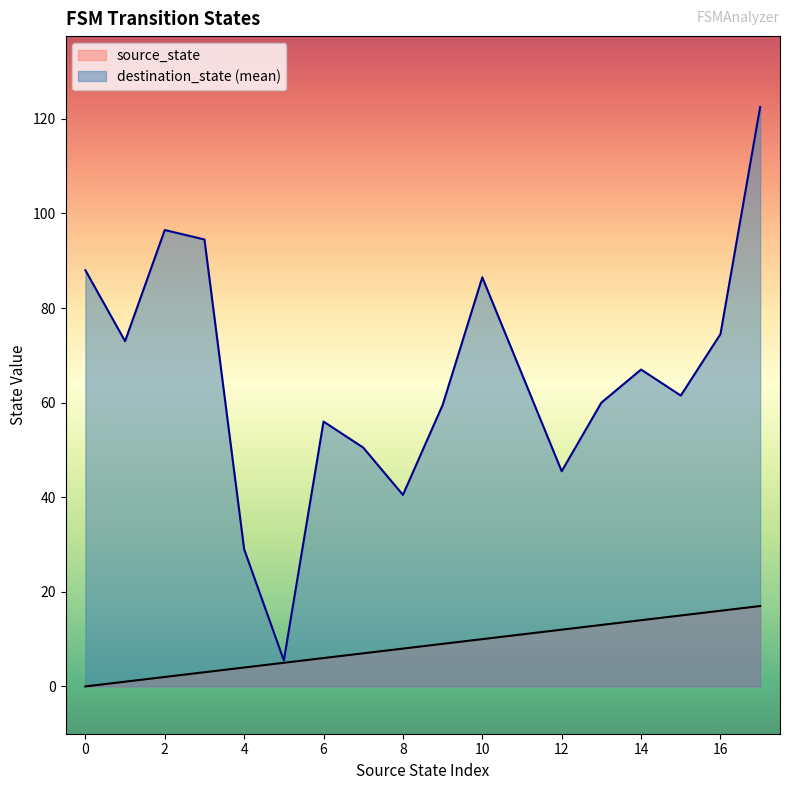

Rank the series at 17 from highest to lowest value.

destination_state, source_state